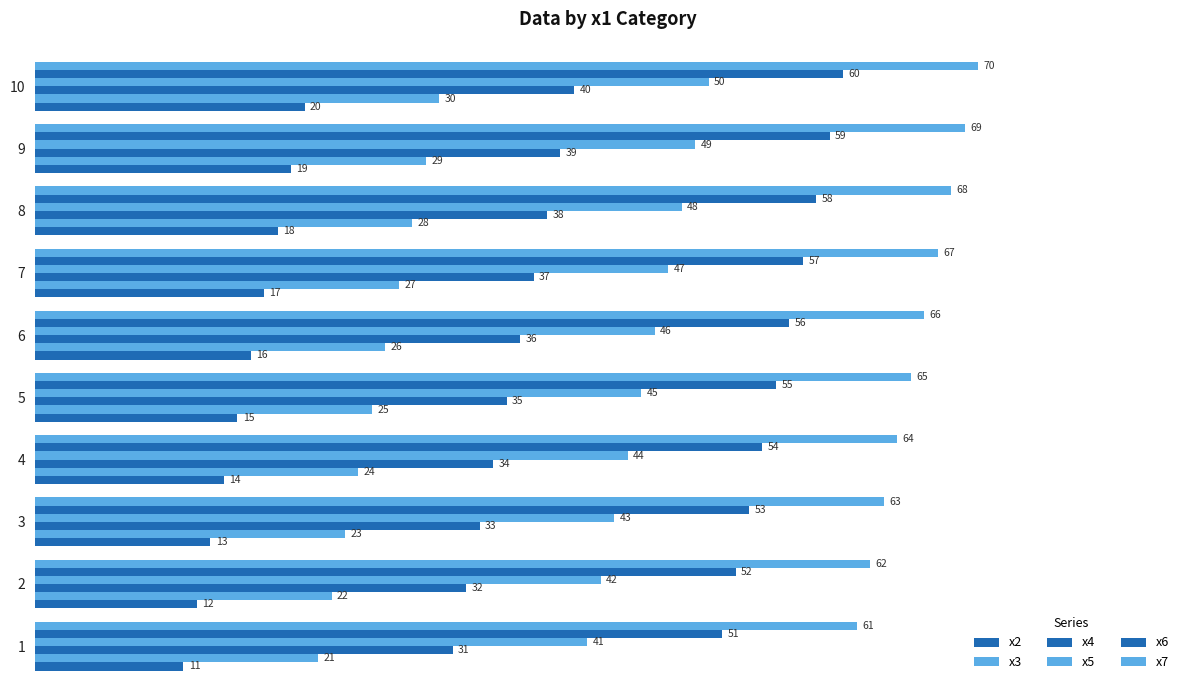

How many values in the x7 series are below 66?

5